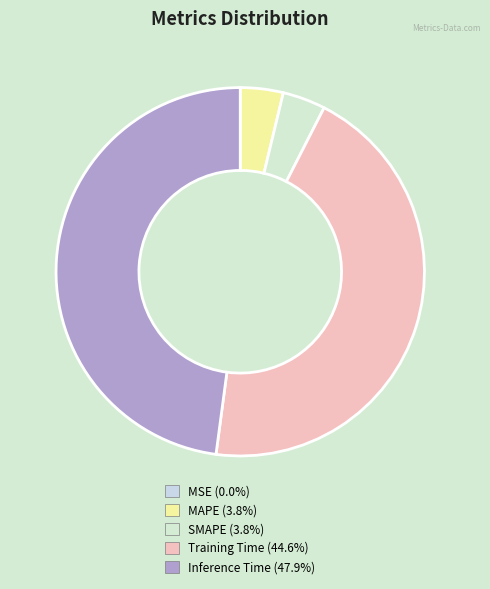

Which category has the biggest portion of the pie?

Inference Time